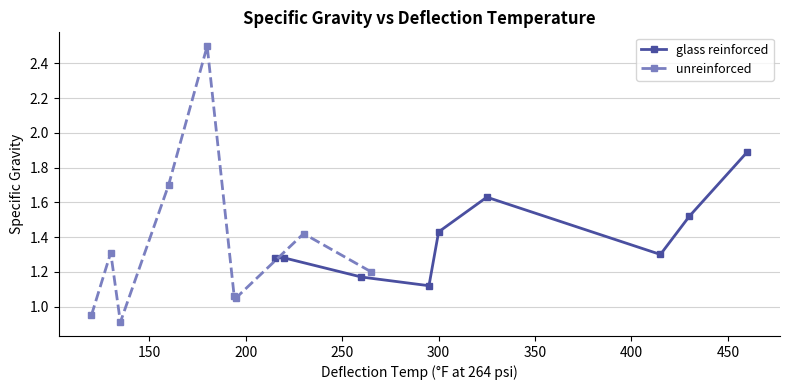

What is the smallest value displayed?

0.9